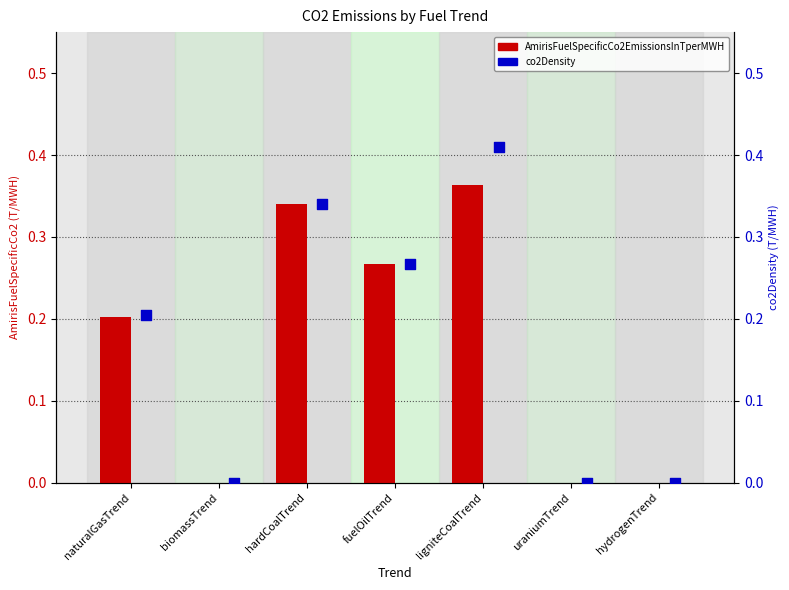

Is the value of AmirisFuelSpecificCo2EmissionsInTperMWH at biomassTrend greater than the value of co2Density at uraniumTrend?

No